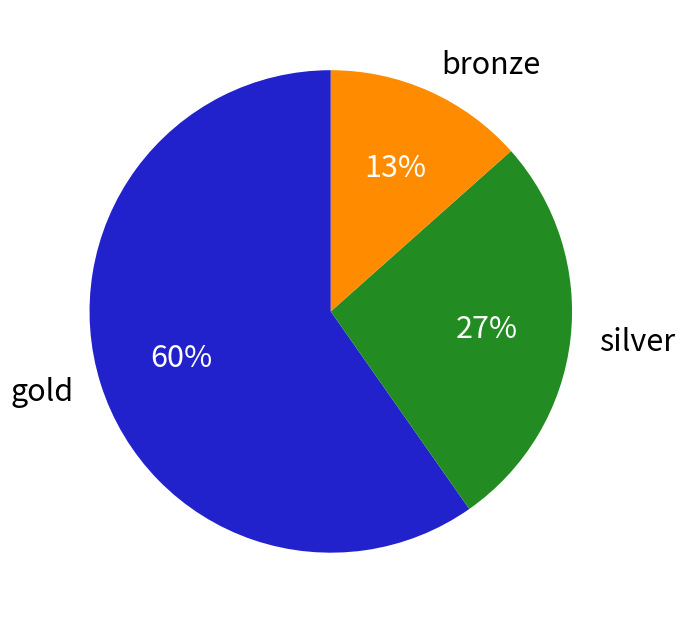

Rank the categories by value from highest to lowest.

gold, silver, bronze